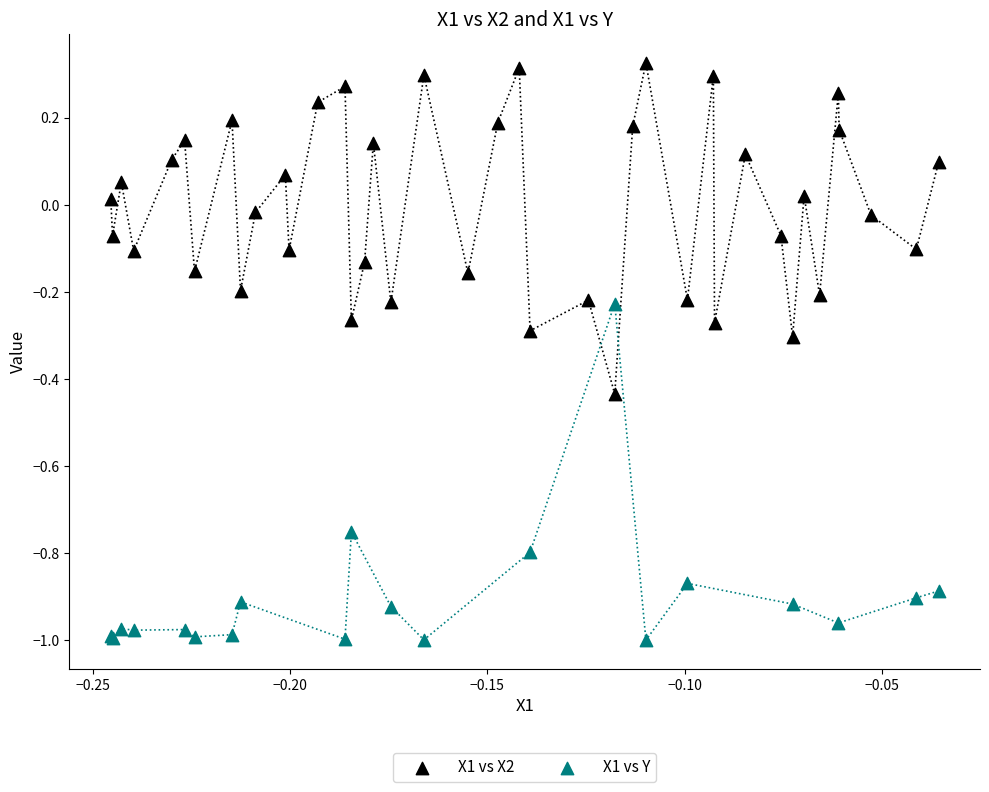

Which series contains the lowest Y value?

X1 vs Y